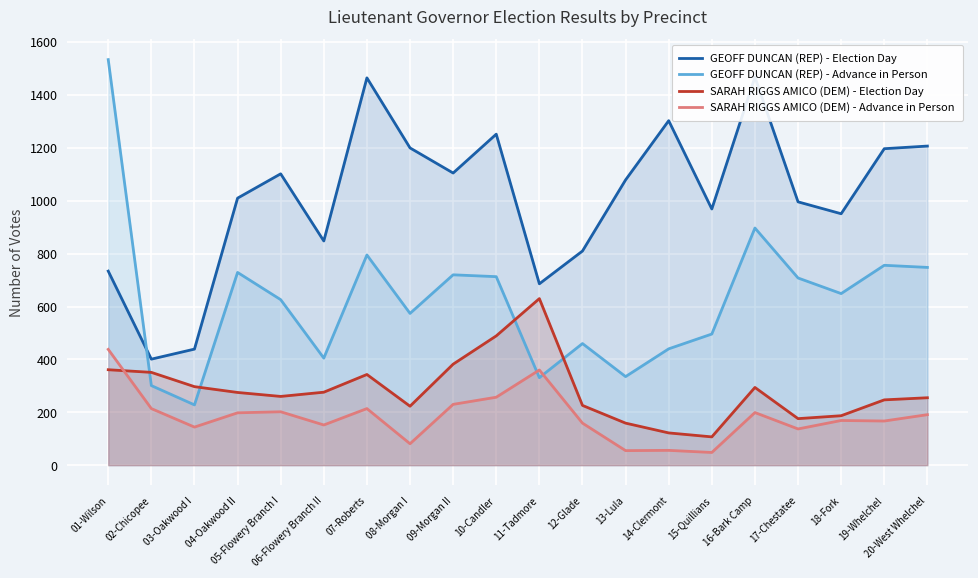

What is the average value of the GEOFF DUNCAN (REP) - Election Day series?

1011